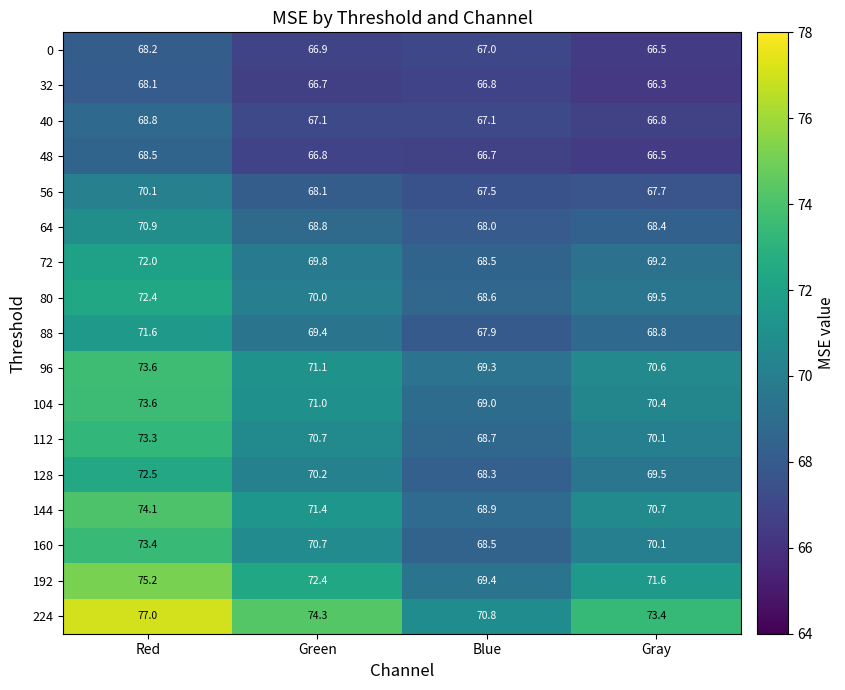

The value of 96 at Green is 71.1. True or false?

True